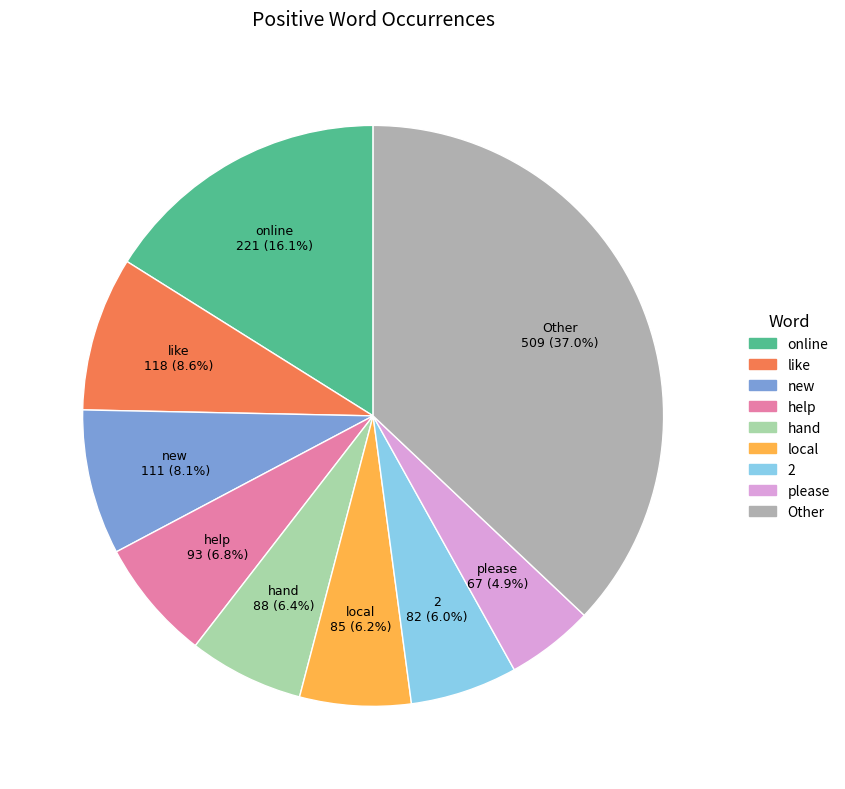

Does any single category account for the majority?

No